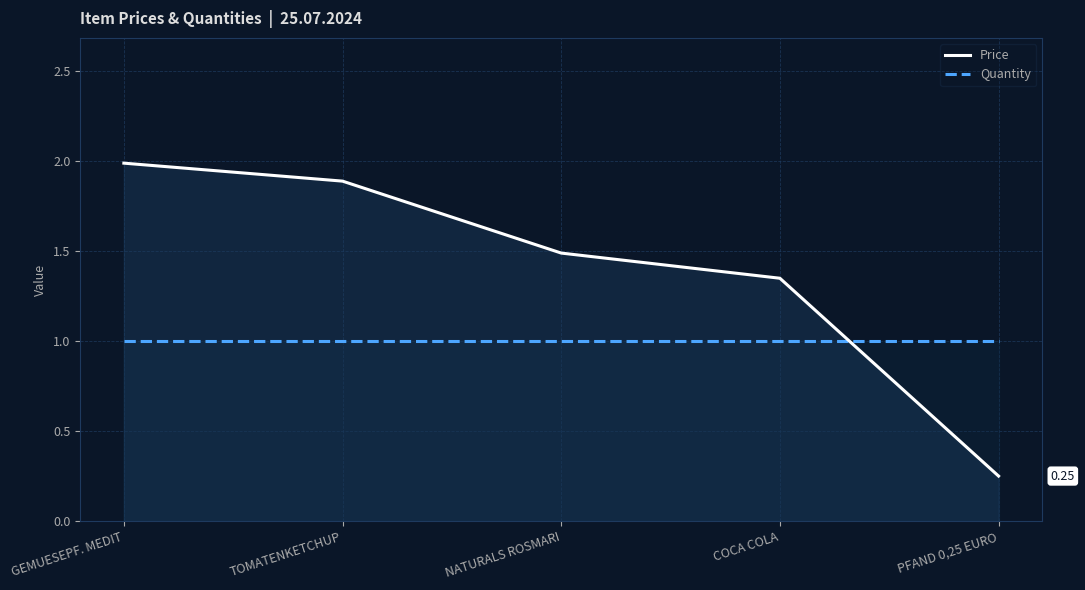

The Quantity series shows 1.0 at GEMUESEPF. MEDIT. True or false?

True